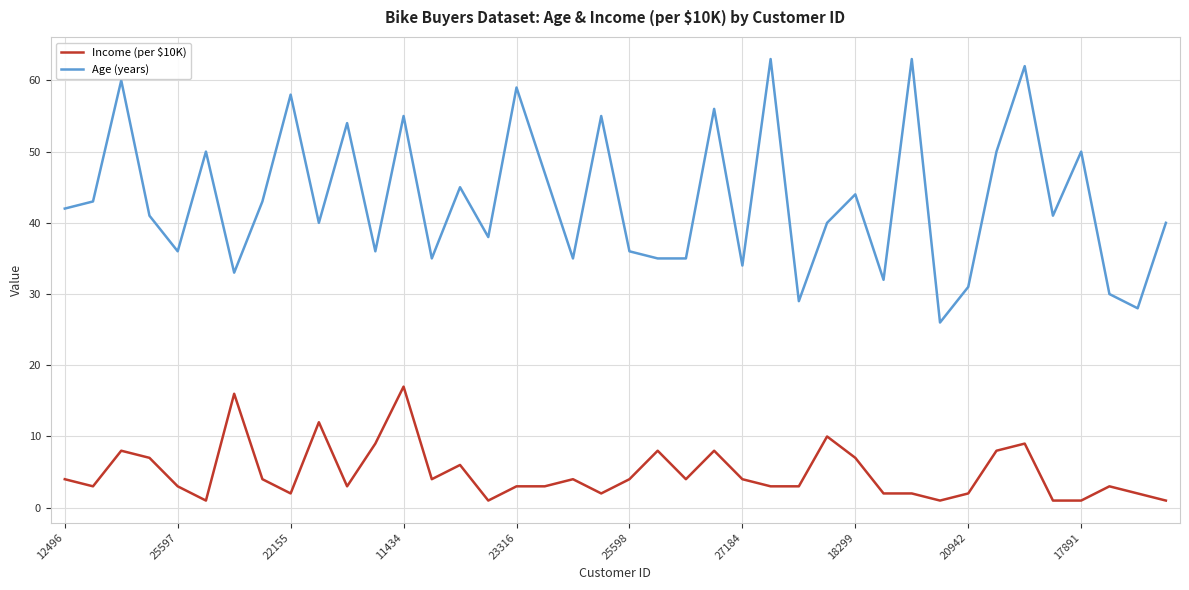

Which series has the largest total across all categories?

Age (years)